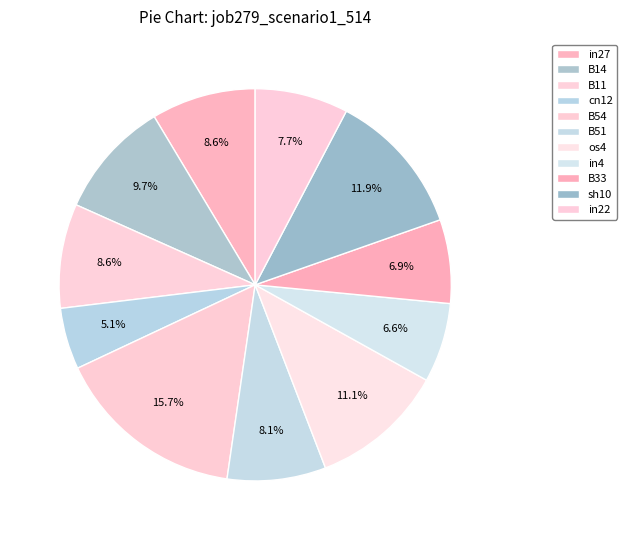

Count the number of slices in the pie.

11